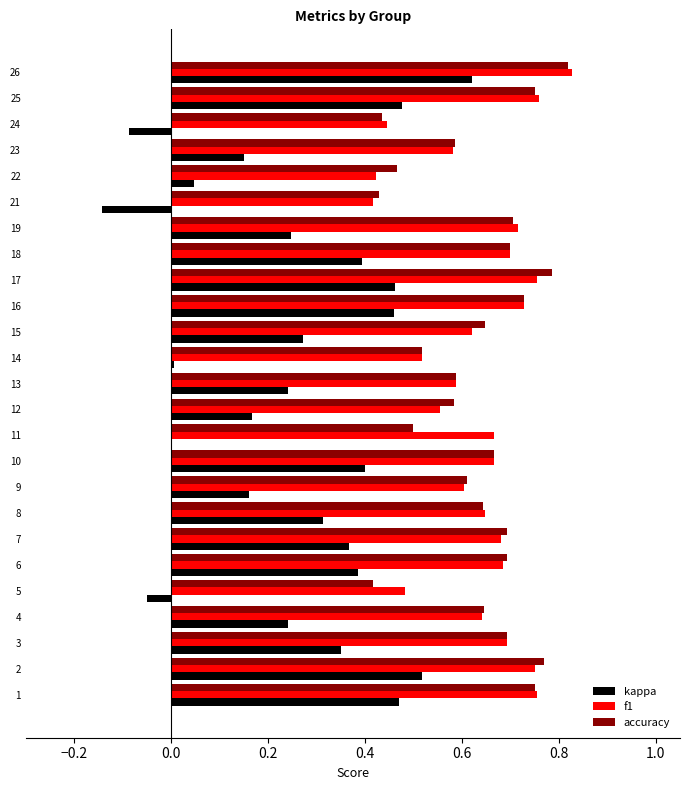

Which series changed the most between 14 and 25?

kappa